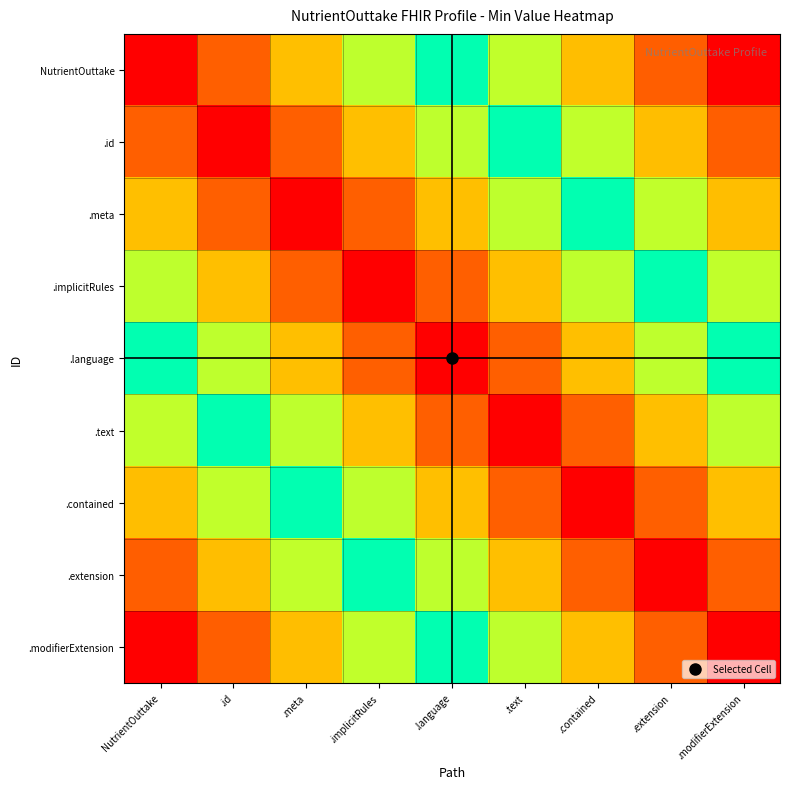

What is the total value across all series at .extension?

3.6